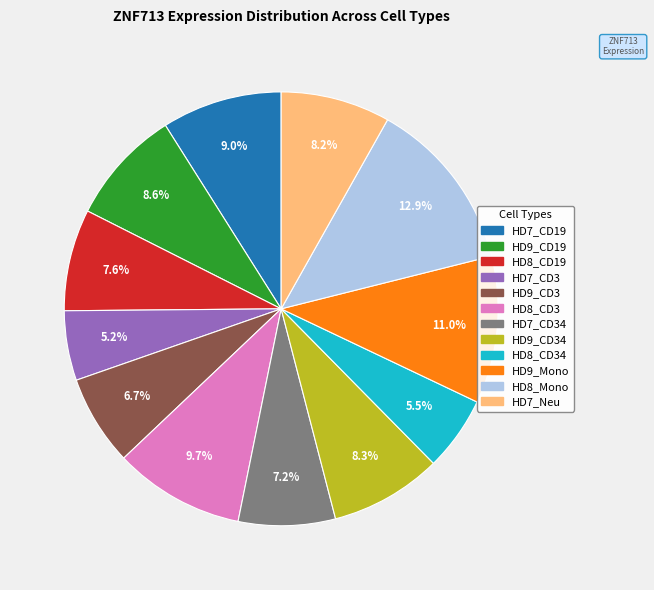

Is there a majority slice in this chart?

No